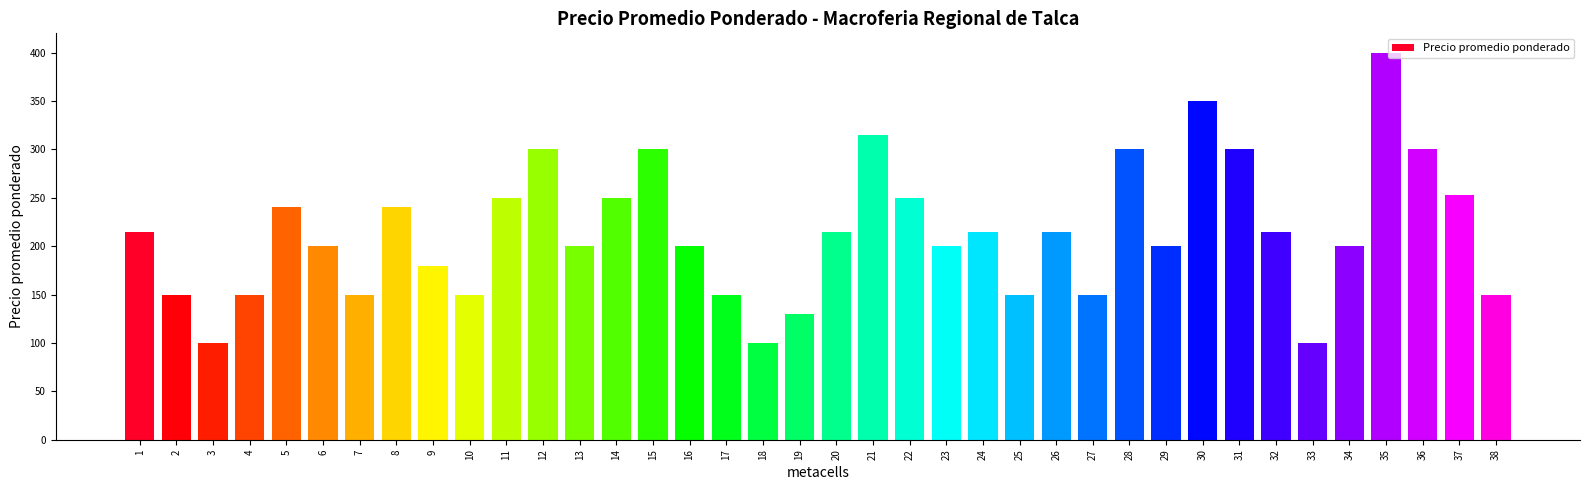

Are the bars grouped side by side (vs. stacked)?

No